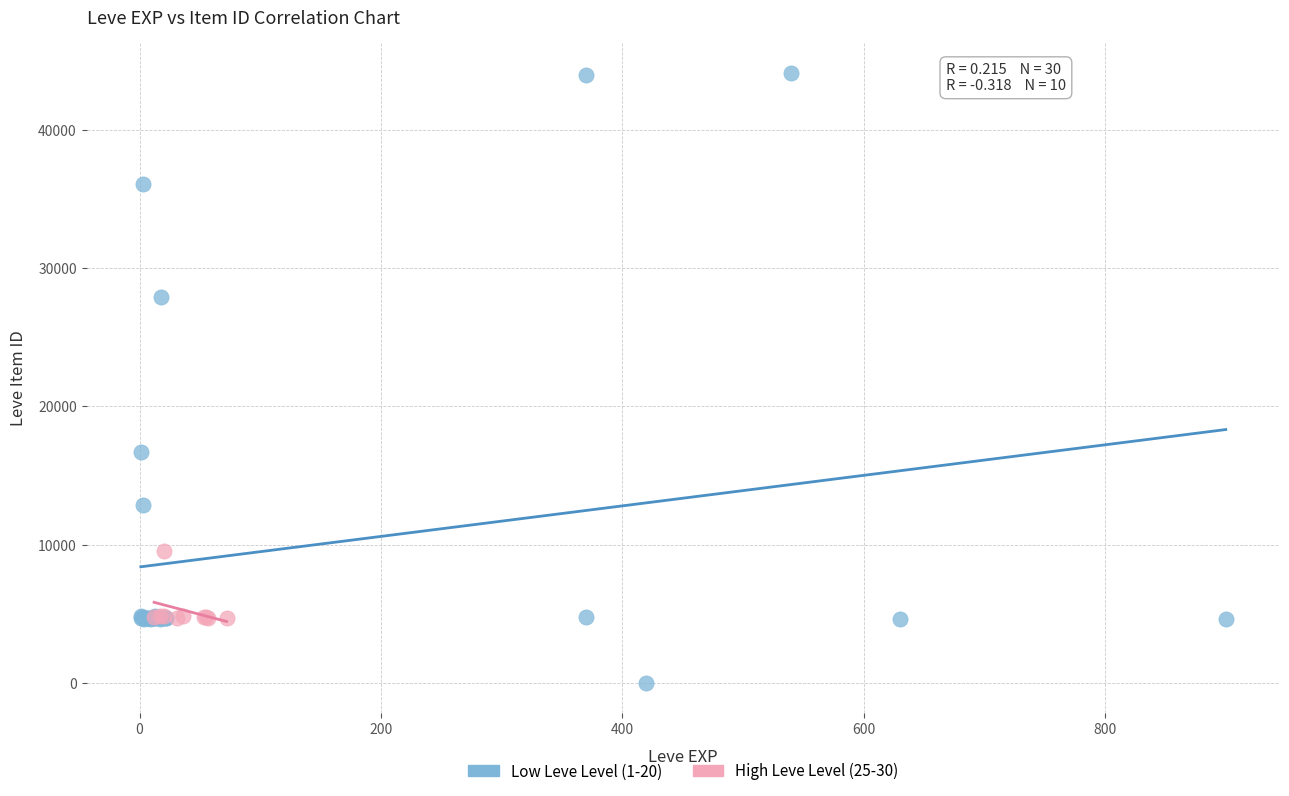

What are all the series names shown in the legend?

Low Leve Level (1-20), High Leve Level (25-30)